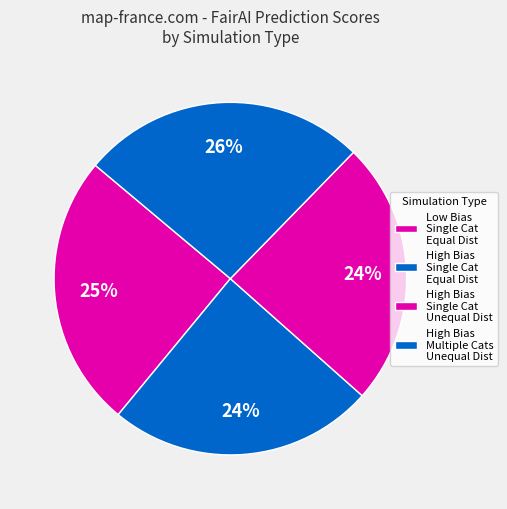

Rank the categories by value from lowest to highest.

high_bias_single_cat_unequal_distribution, high_bias_single_cat_equal_distribution, low_bias_single_cat_equal_distribution, high_bias_multiple_cats_unequal_distribution